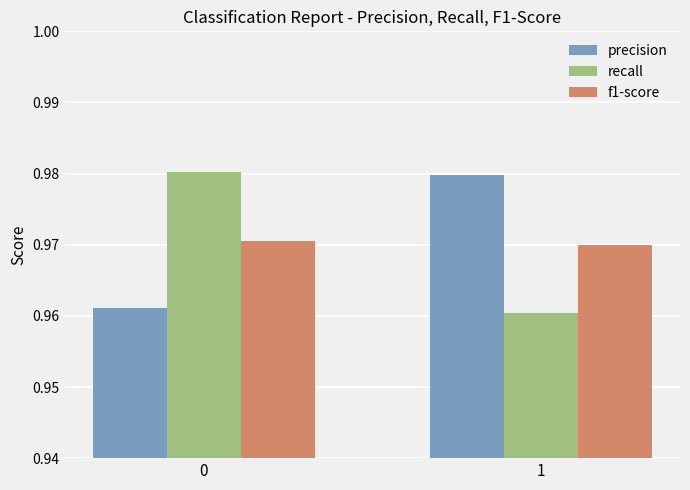

What is the sum of all f1-score values?

1.9